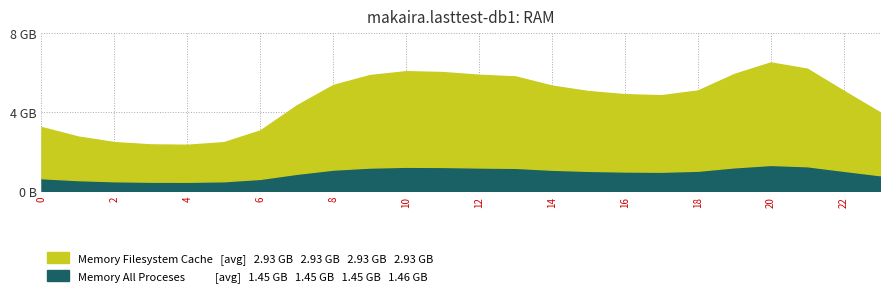

How many distinct data groups are displayed?

2